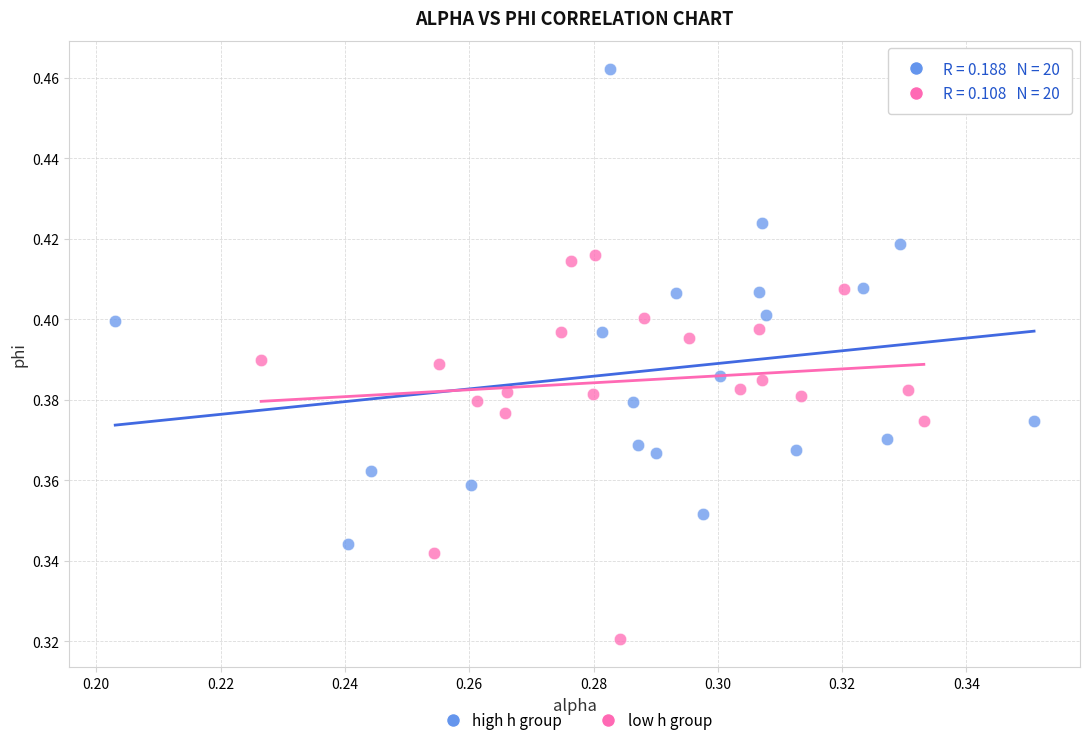

Which series contains the highest Y value?

high h group